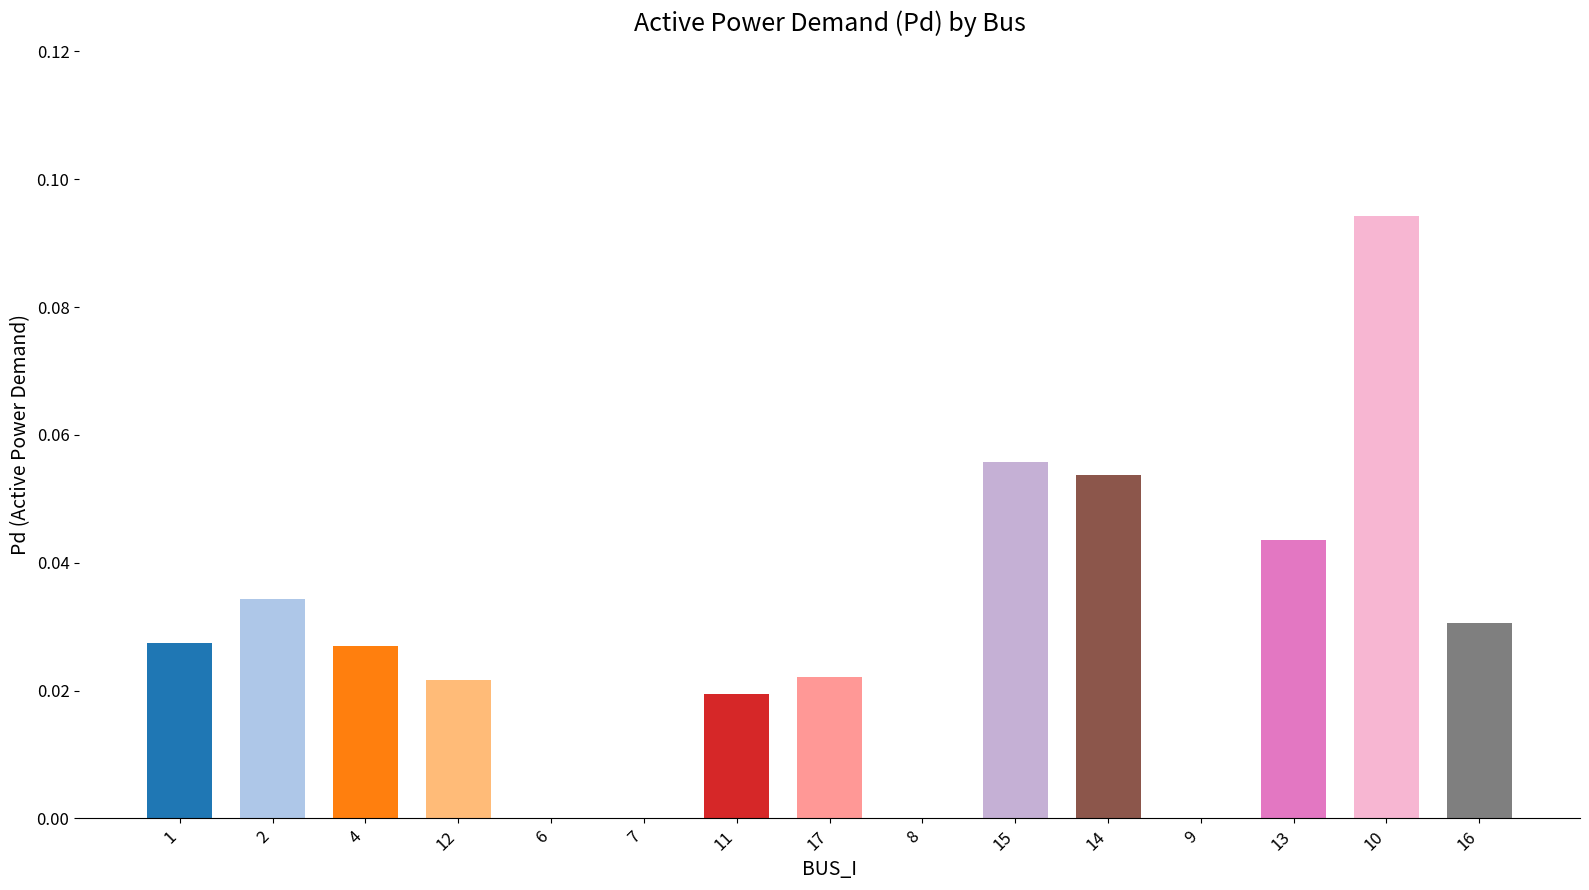

What is the sum of all values?

0.4